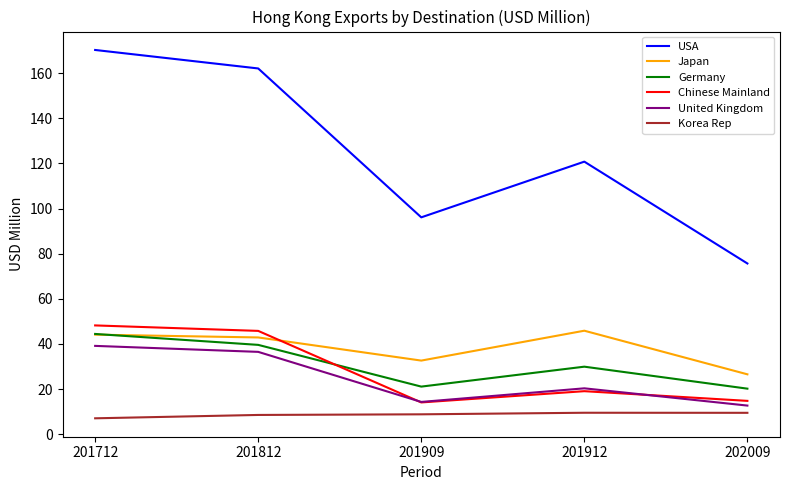

True or false: Japan and USA intersect in this chart.

False